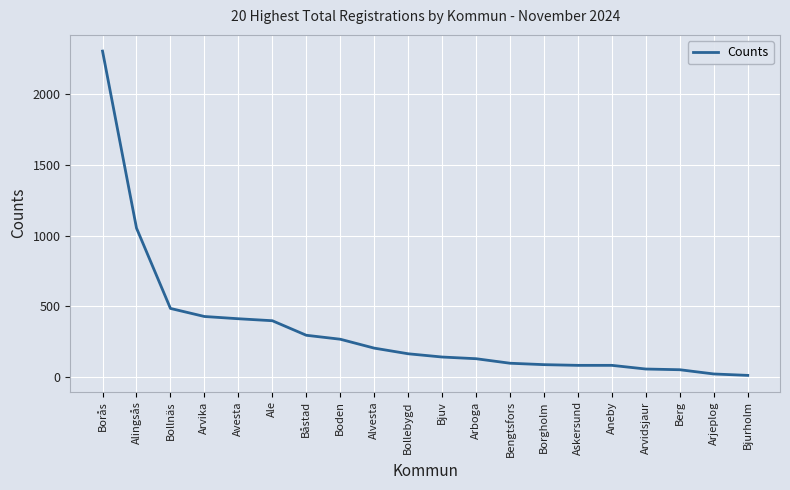

At which label is the value closest to 1158?

Alingsås